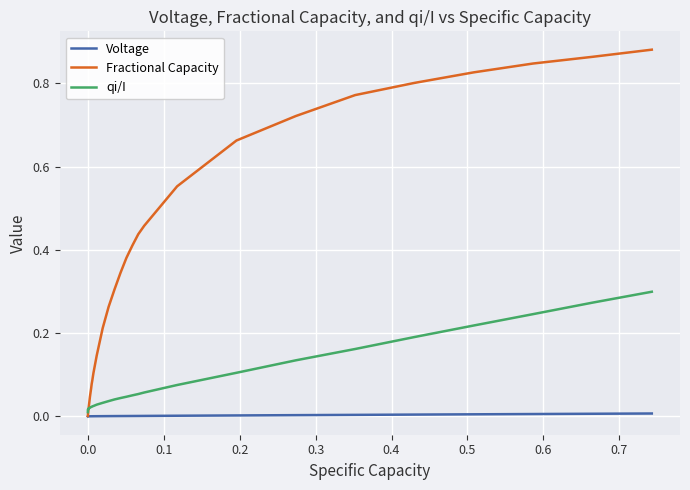

Which series has the largest total across all categories?

Fractional Capacity